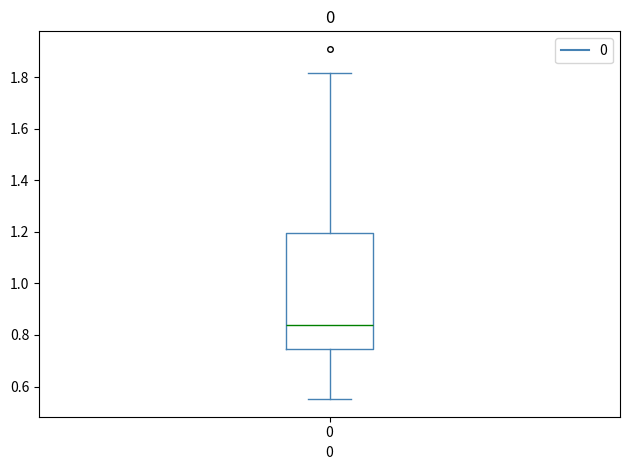

Where does the median line of the box at x = 0 sit on the y-axis? The values are not printed on the chart, so give them approximately, as read against the axis.

0.84